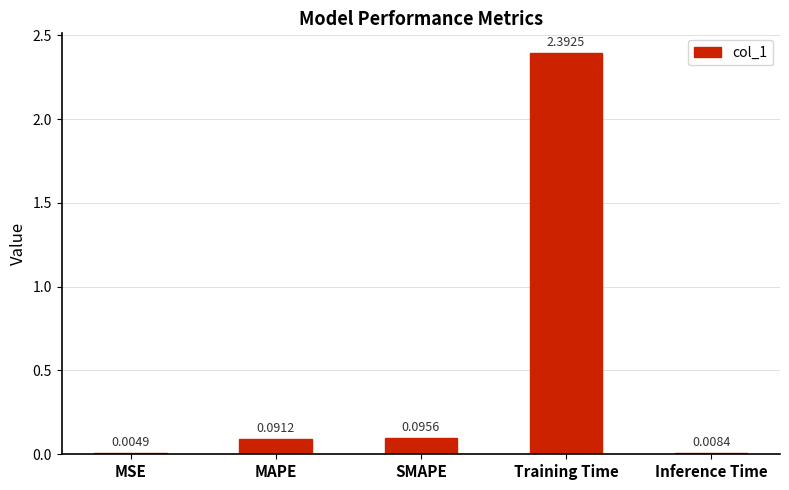

Which label corresponds to the largest value in the chart?

Training Time